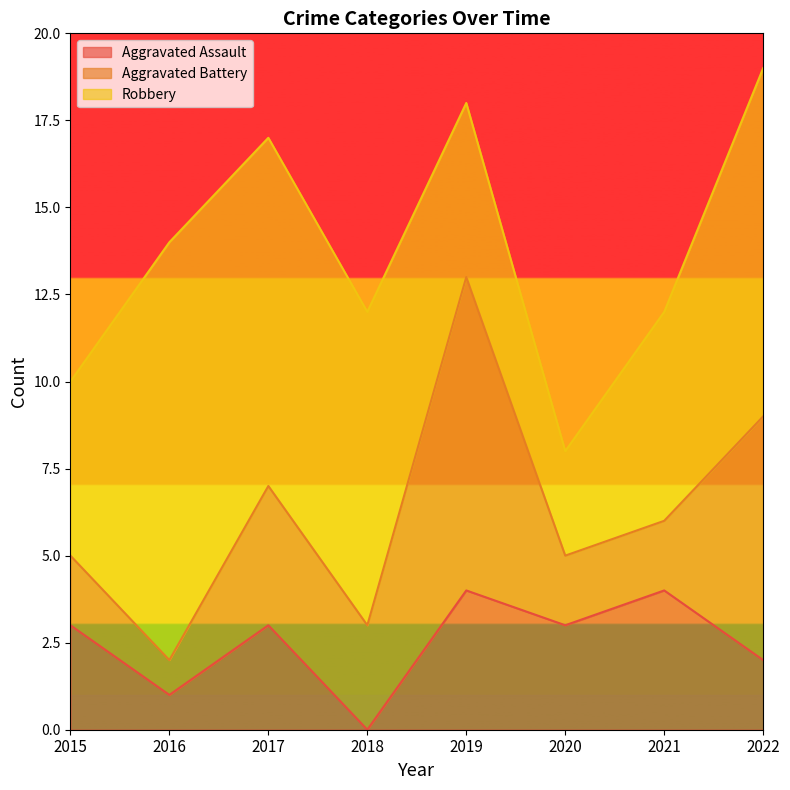

Reading left to right, list all the values displayed in this chart.

Aggravated Assault: 3	1	3	0	4	3	4	2
Aggravated Battery: 2	1	4	3	9	2	2	7
Robbery: 5	12	10	9	5	3	6	10